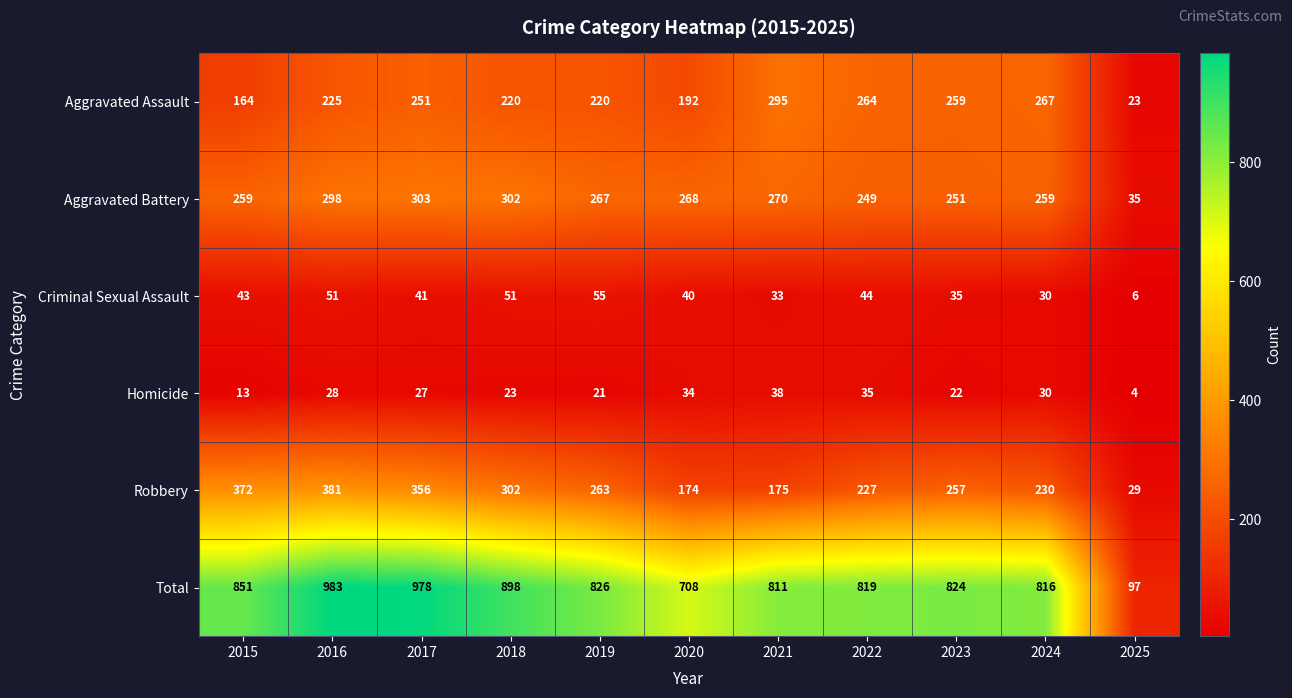

The Aggravated Battery series shows 259 at 2024. True or false?

True